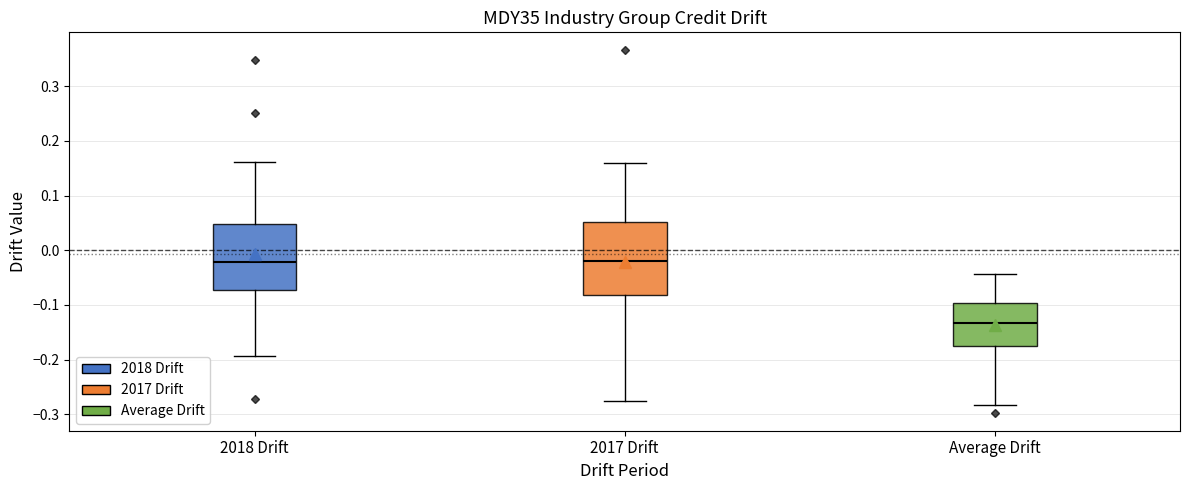

Reading left to right, read every box against the y-axis: the position of its median line, the range the box covers, and the ends of its whiskers. The values are not printed on the chart, so give them approximately, as read against the axis.

2018 Drift: median -0.02, box -0.07 to 0.05, whiskers -0.19 to 0.16
2017 Drift: median -0.02, box -0.08 to 0.05, whiskers -0.28 to 0.16
Average Drift: median -0.13, box -0.18 to -0.10, whiskers -0.28 to -0.04